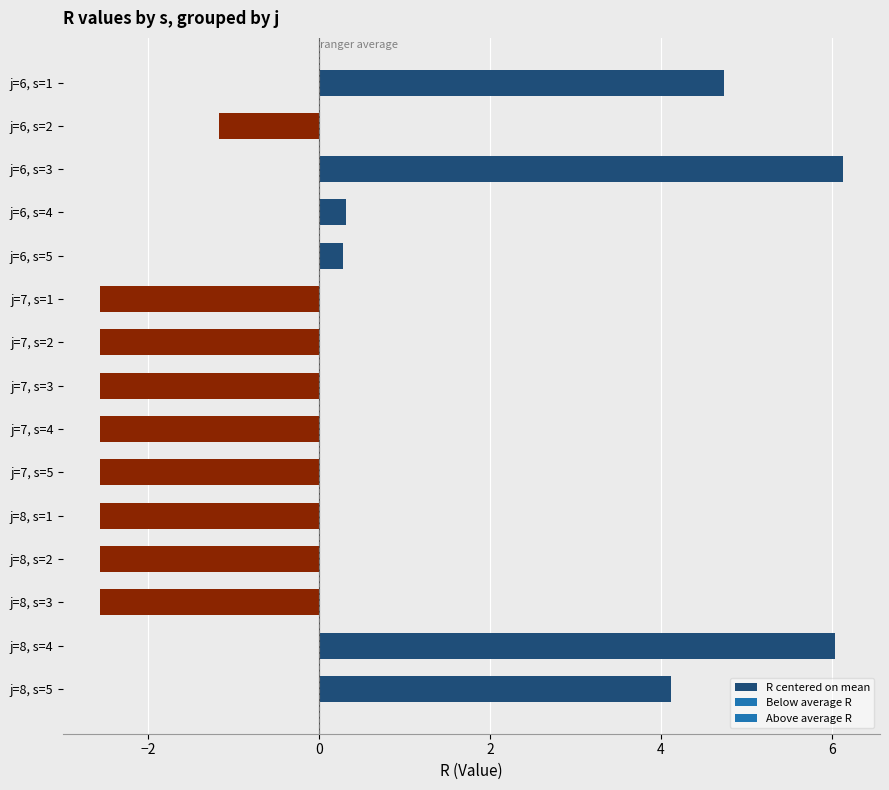

Is it true that the value at j=7, s=1 is -2.6?

True